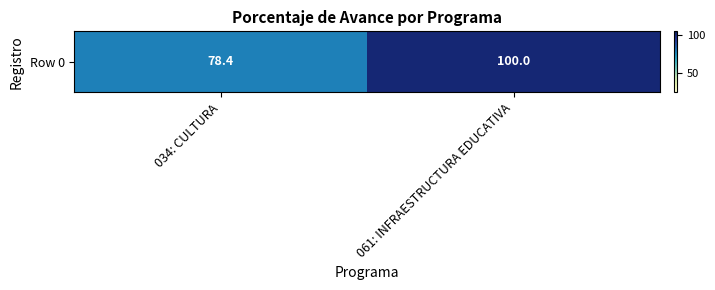

Reading right to left, transcribe all the data shown in this chart.

100.0	78.4